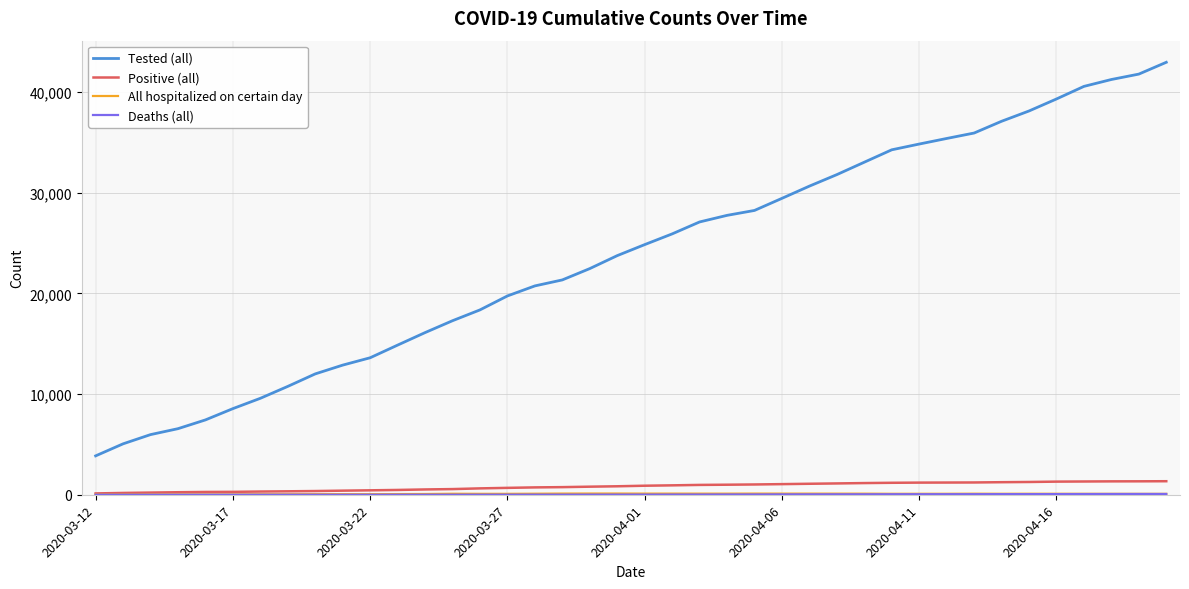

Which series has the largest total across all categories?

Tested (all)